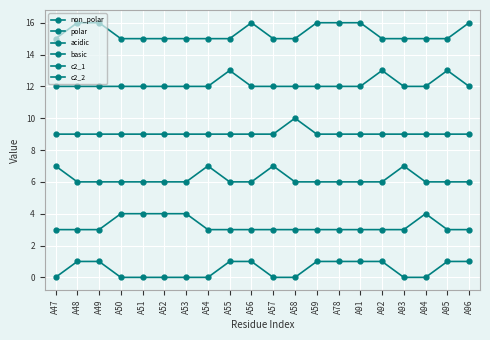

Is this an area chart (filled region under the line)?

No